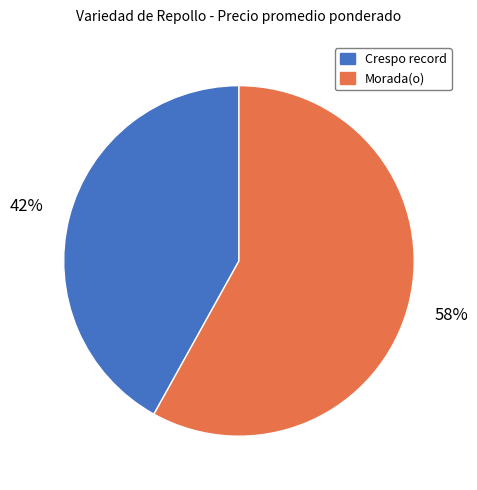

Does Morada(o) represent more than half of the total?

Yes